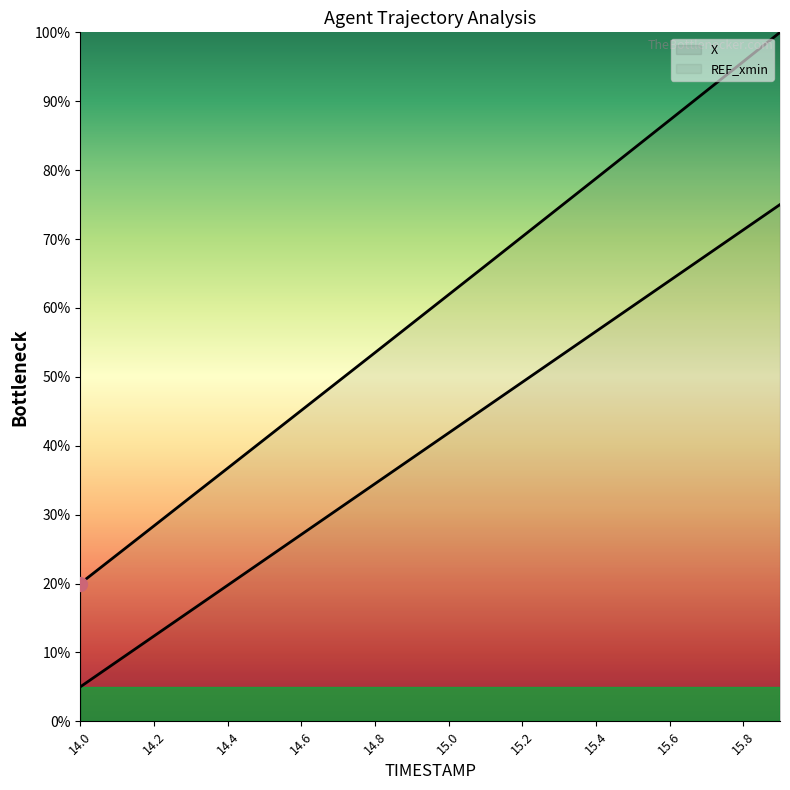

True or false: X and TIMESTAMP cross at least once.

False